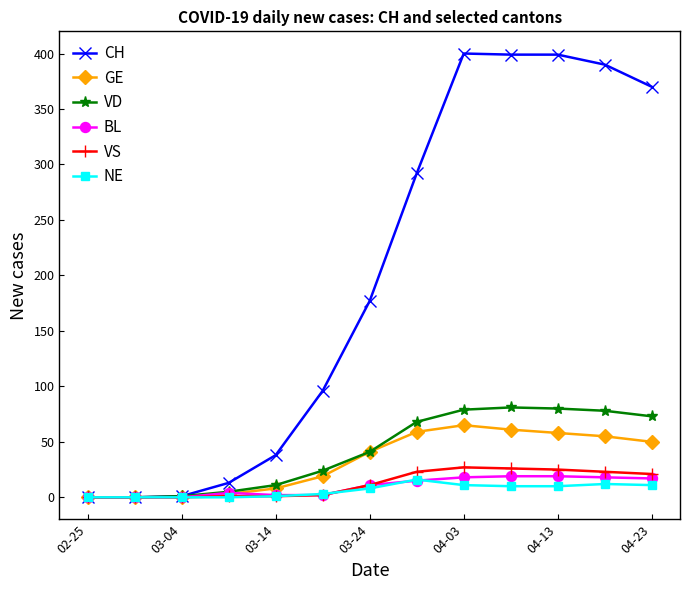

Which series has the largest total across all categories?

CH